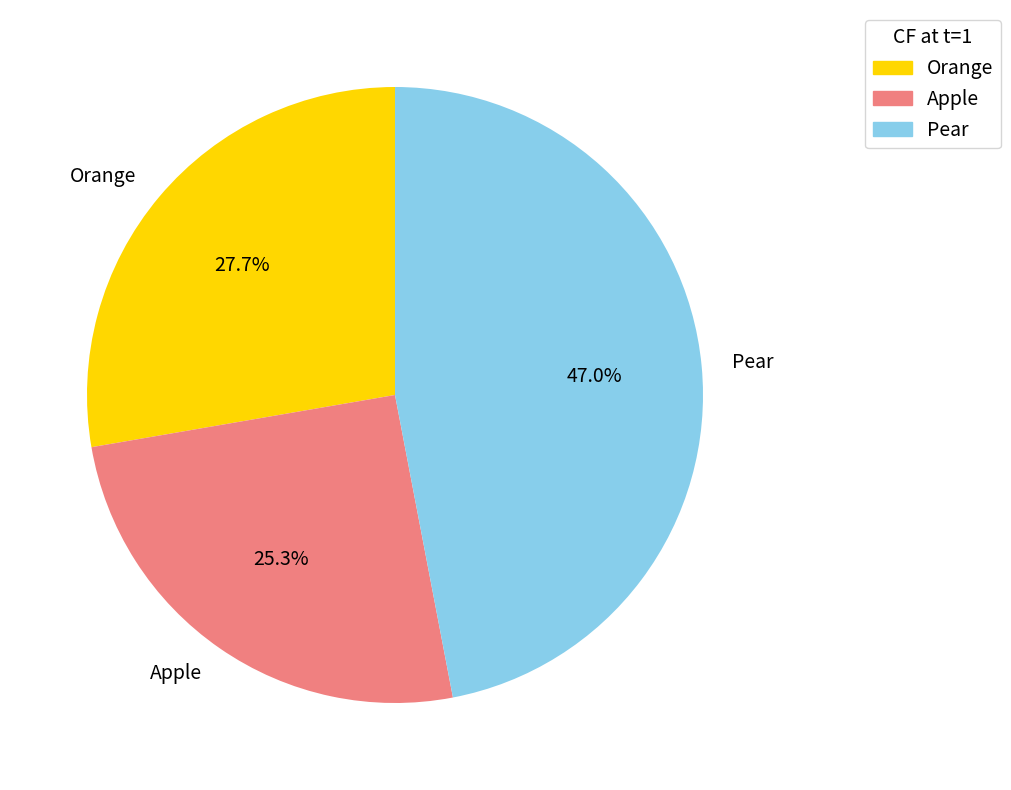

Which slice is the smallest?

Apple